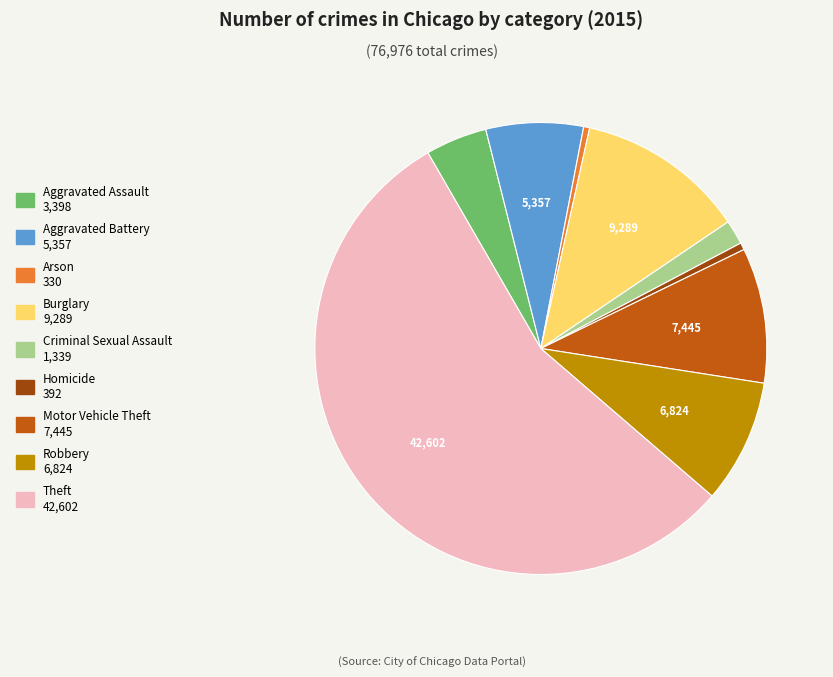

True or false: Motor Vehicle Theft accounts for 1% of the total.

False